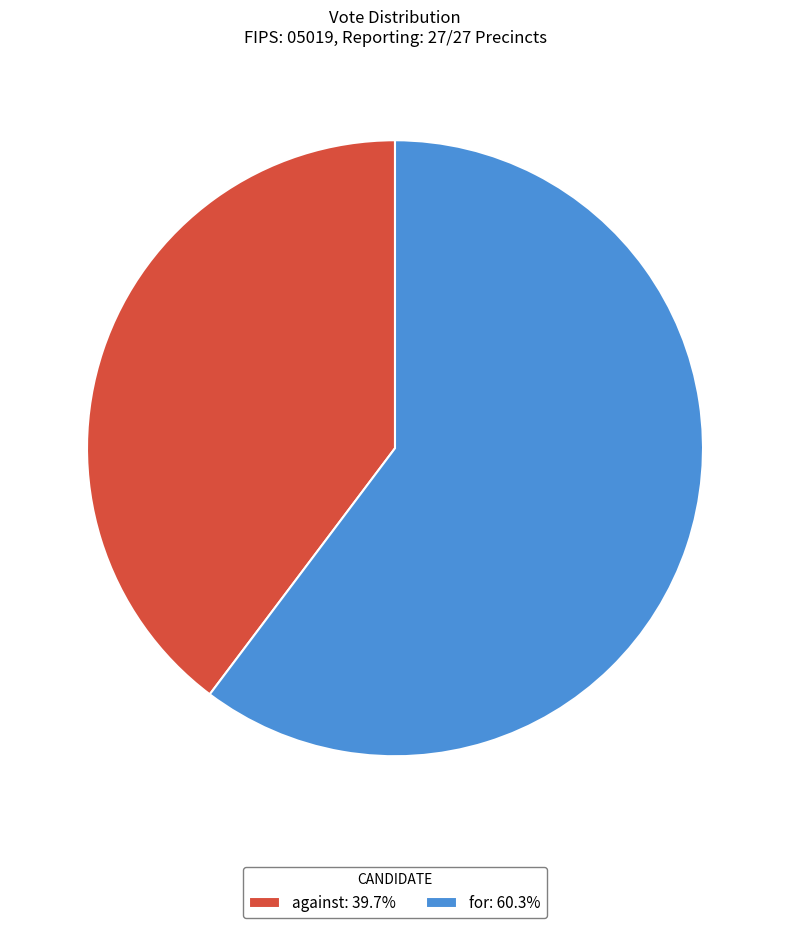

Is there any slice that represents more than half of the pie?

Yes